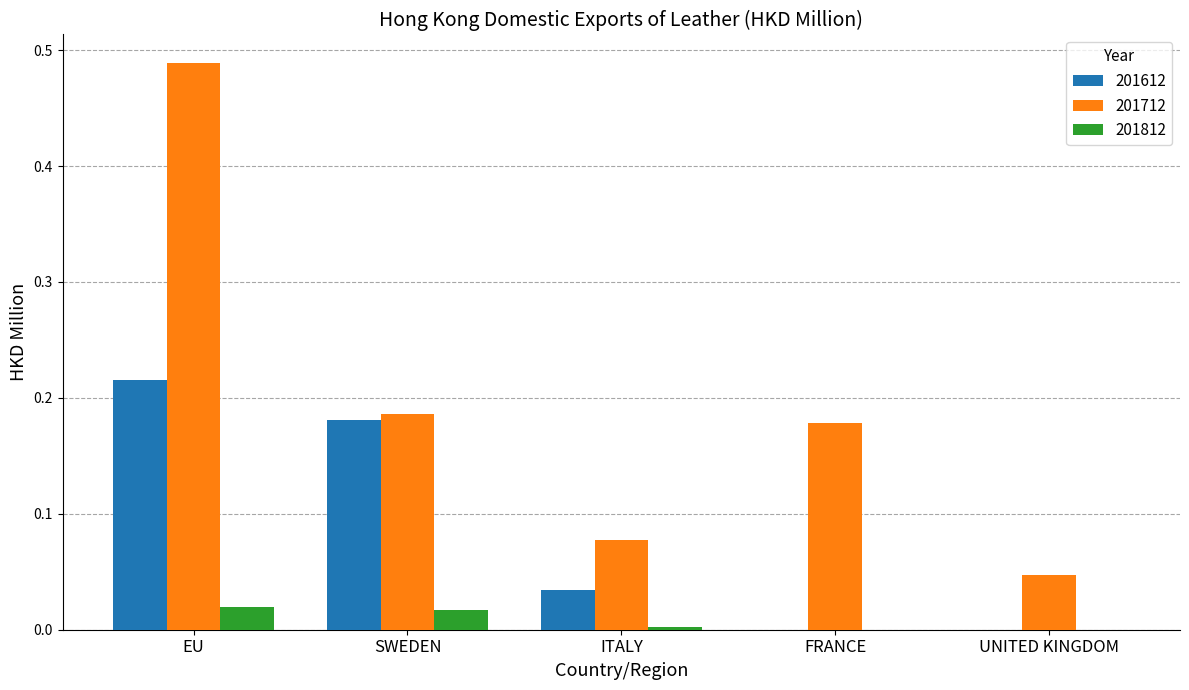

What is the sum of the 201712 values at EU and SWEDEN?

0.7